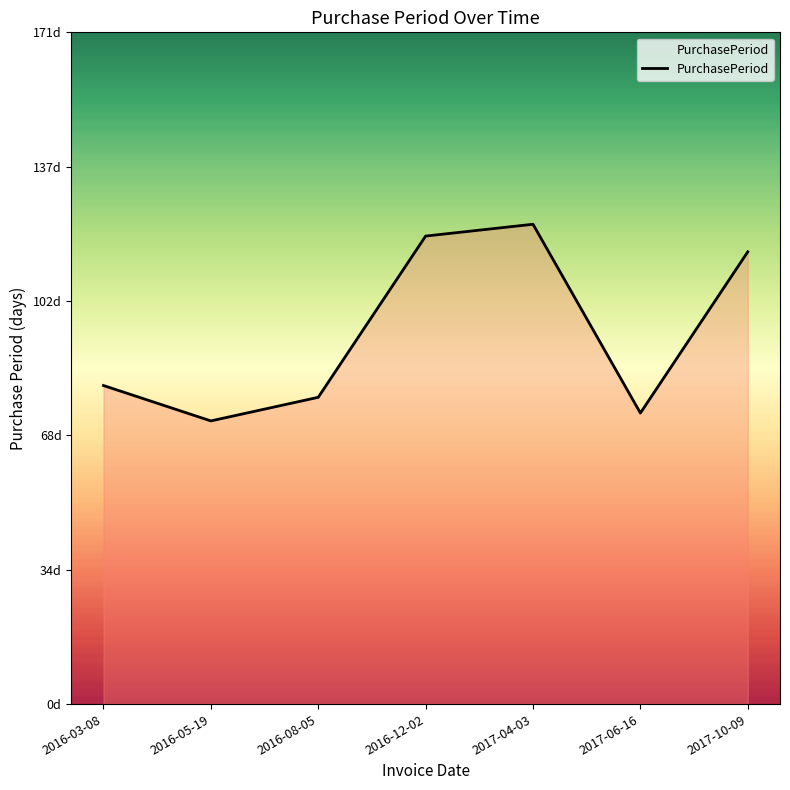

Reading left to right, what are all the values shown in this chart?

81	72	78	119	122	74	115